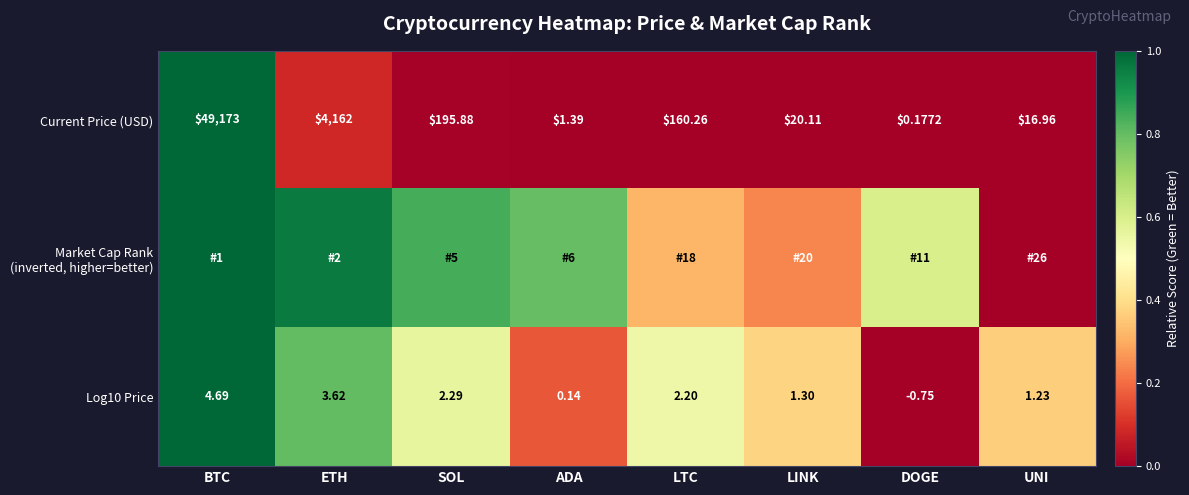

At which category does the chart reach its peak across all series?

BTC